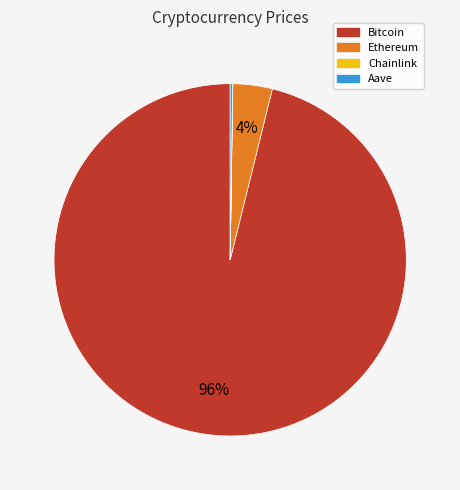

To the nearest percent, what is the difference between the largest and smallest slice percentages?

96%